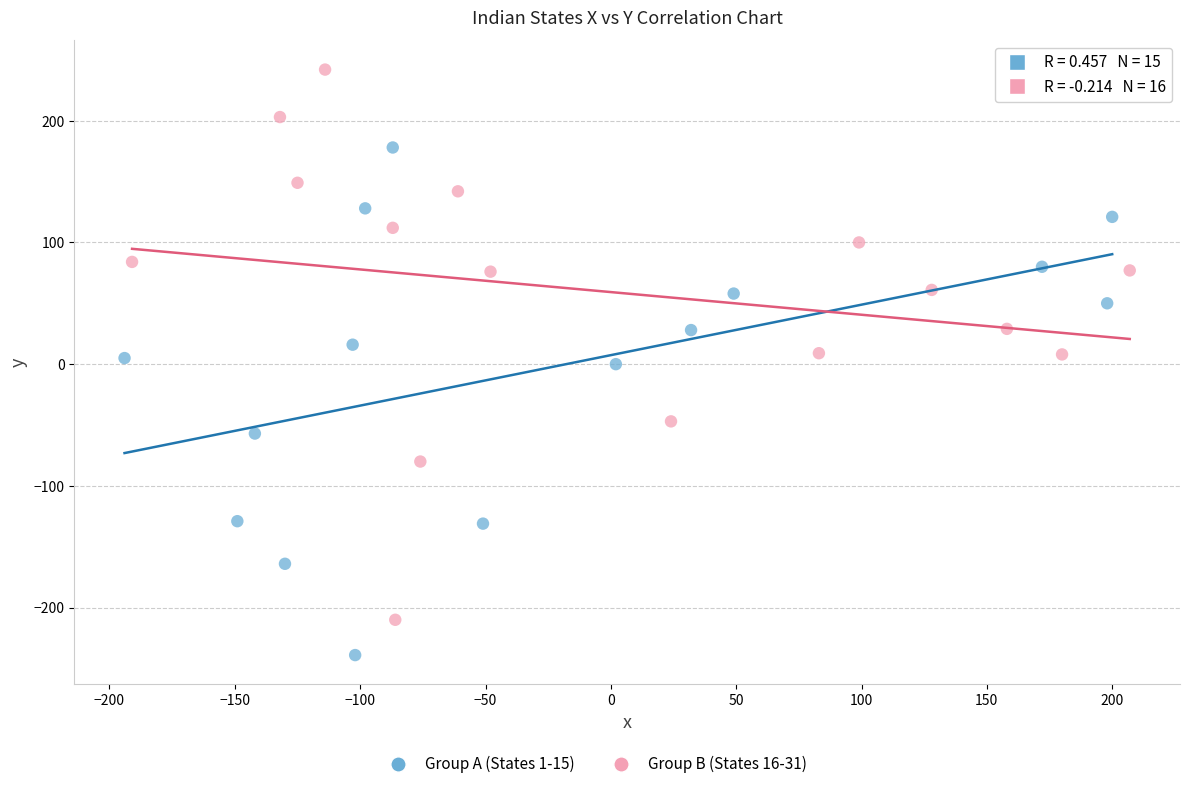

Which series has the widest spread of Y values?

Group B (States 16-31)